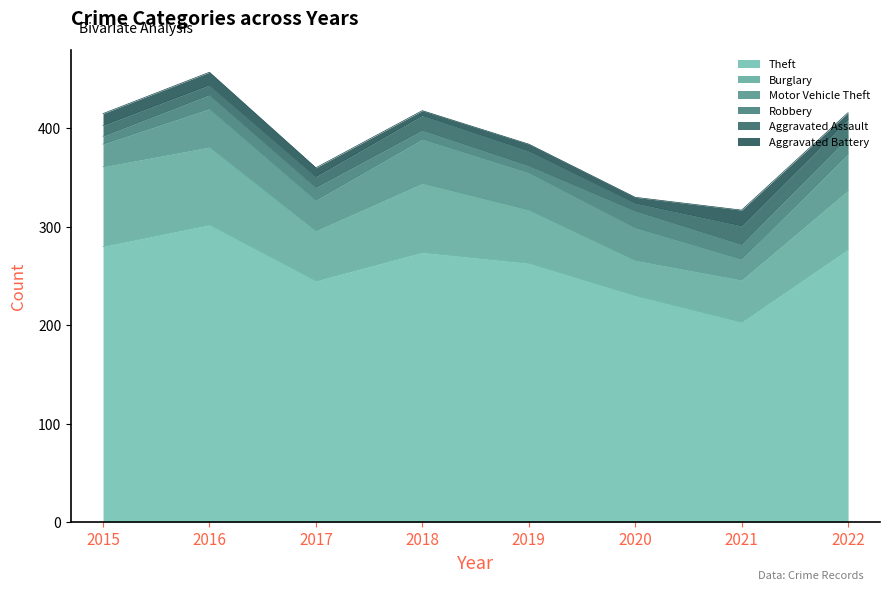

What is the greatest value displayed?

302